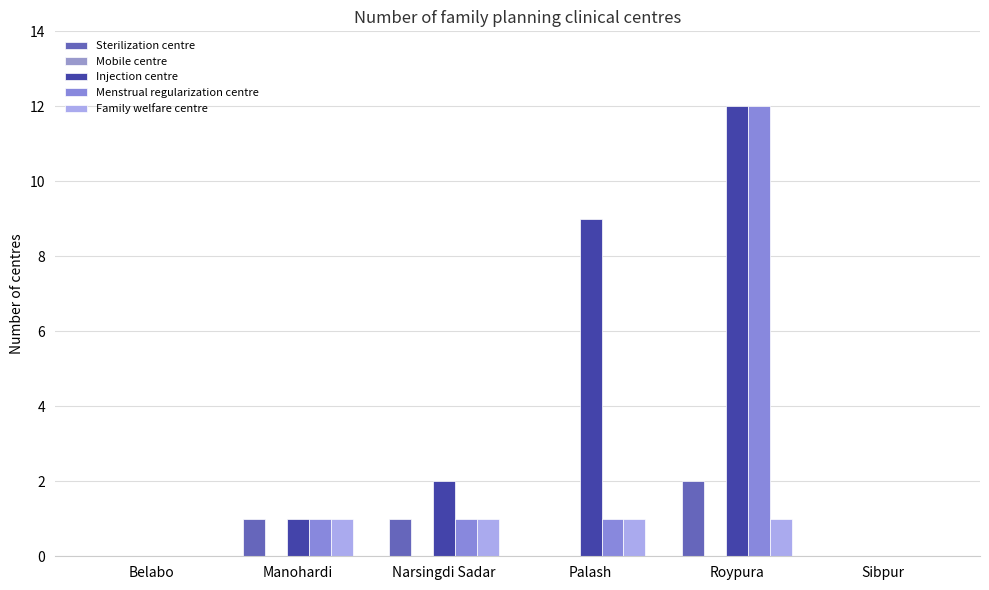

At which category is the sum across all series the highest?

Roypura